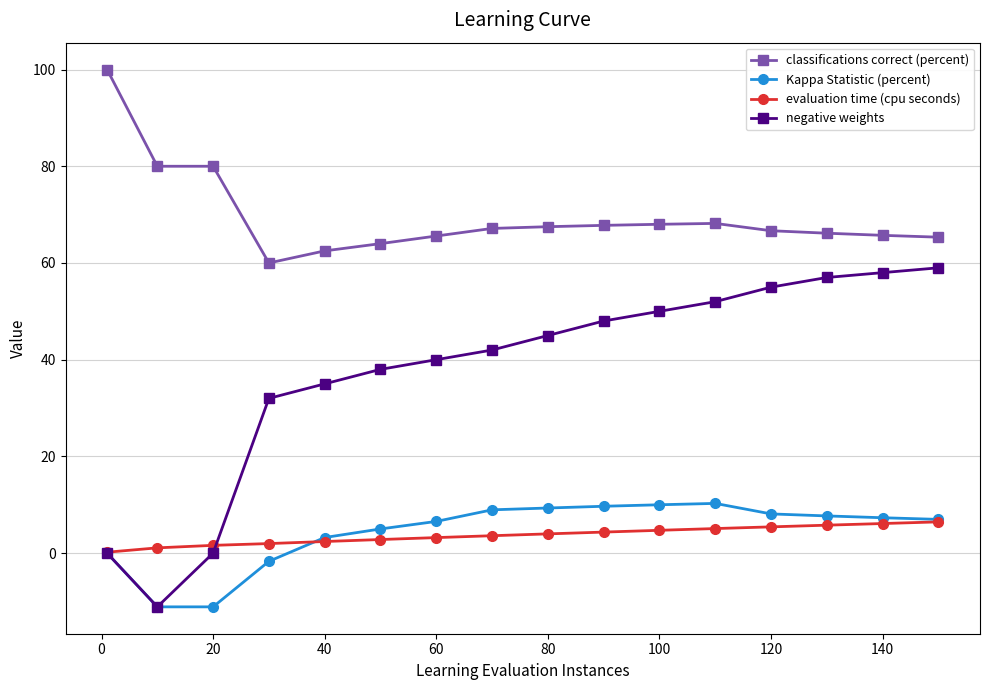

At how many categories does at least one series exceed 12?

16